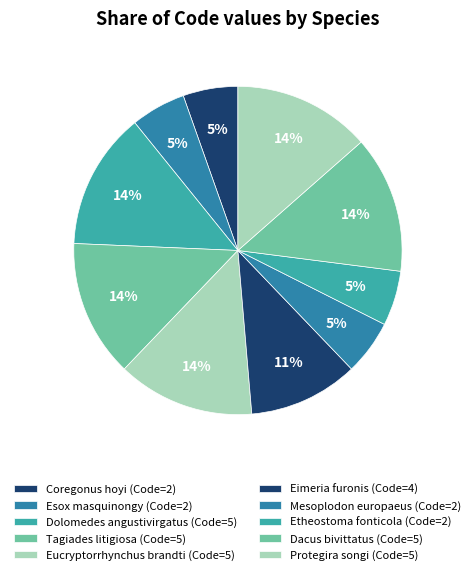

Count the number of slices in the pie.

10